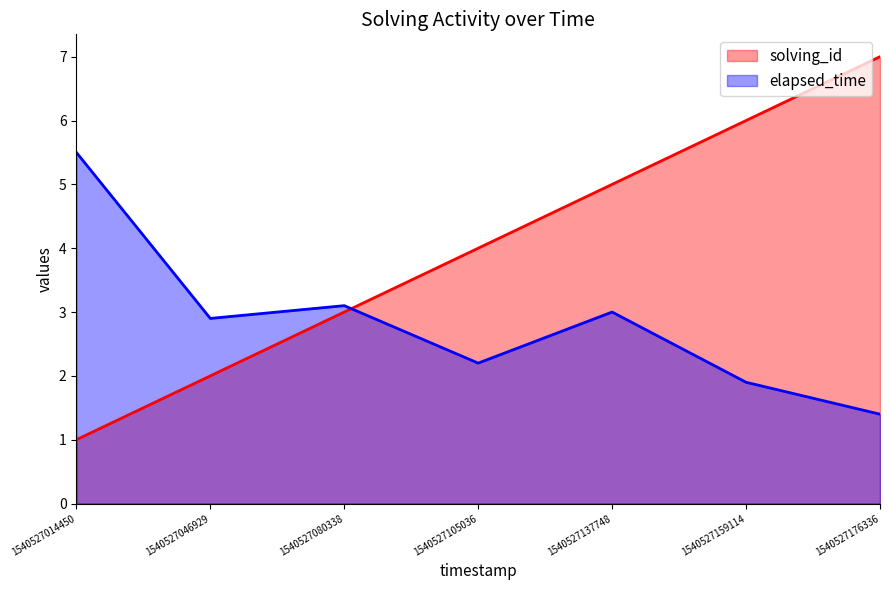

Which category has the highest value in the elapsed_time series?

1540527014450